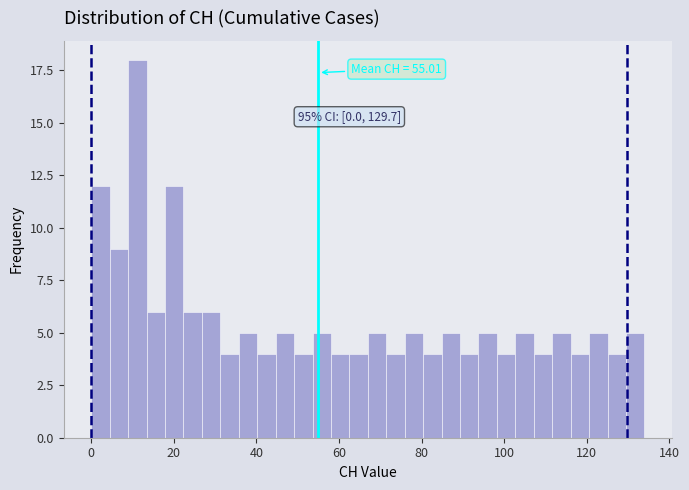

Read against the x-axis, roughly where is the centre of the tallest bar?

12